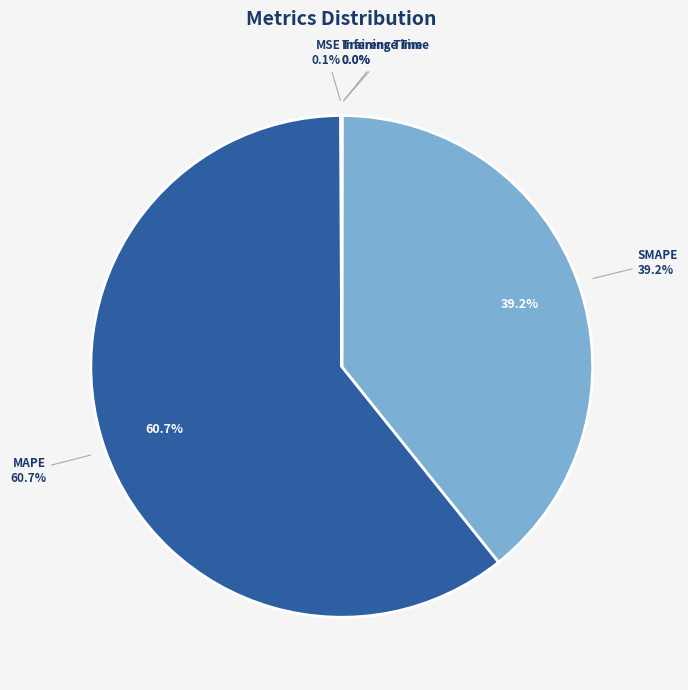

Which slice represents more than half of the pie?

MAPE